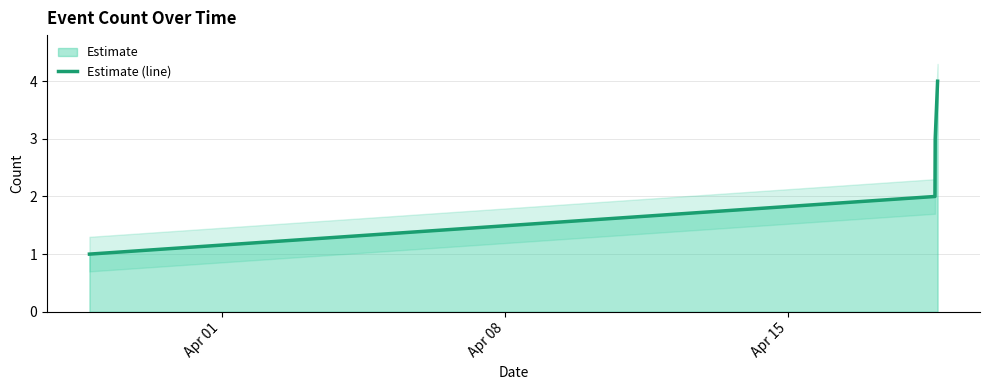

True or false: Estimate (line) has more than 2 interior local peaks.

False